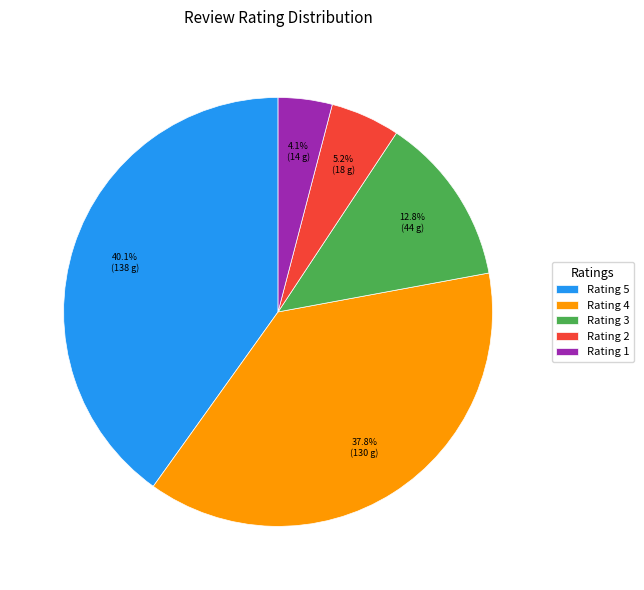

Which category has the biggest portion of the pie?

Rating 5